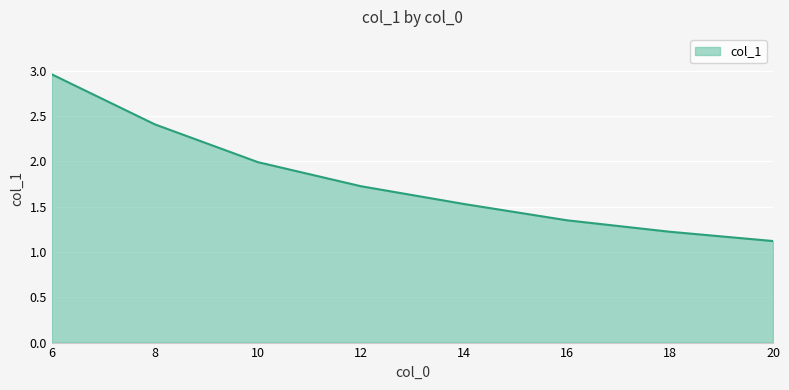

What is the difference between the values at 18 and 12?

0.5